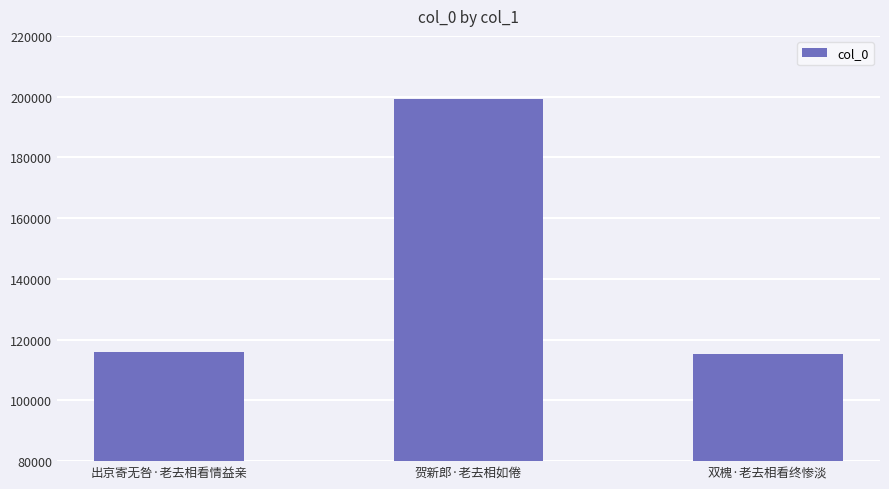

The chart shows a value of 54066 at 贺新郎·老去相如倦. True or false?

False